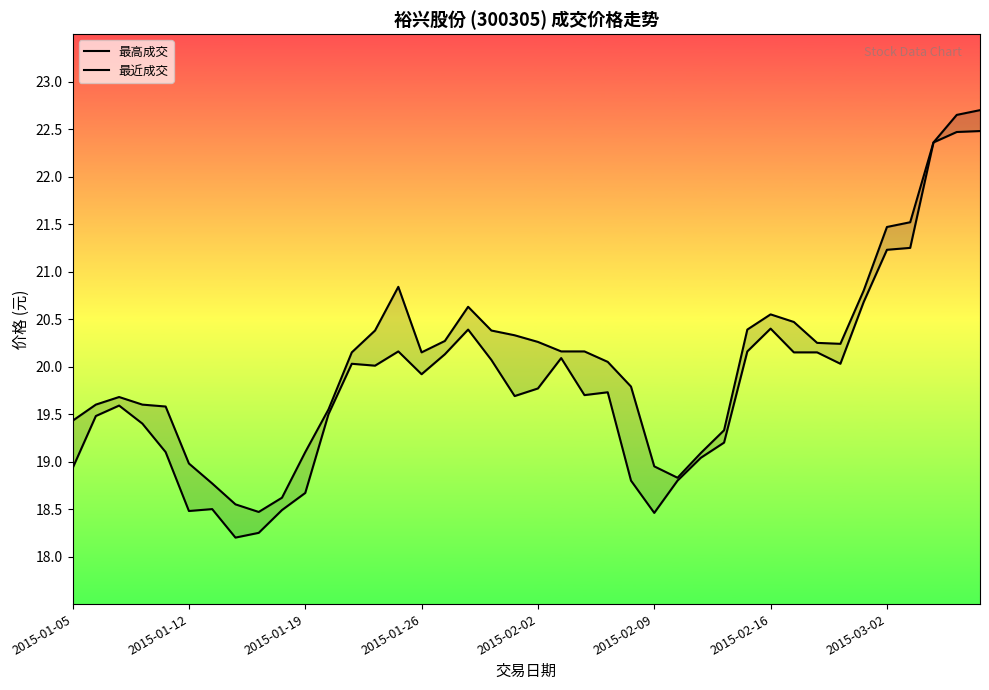

True or false: 最高成交 has a value of 8.9 at 22.

False